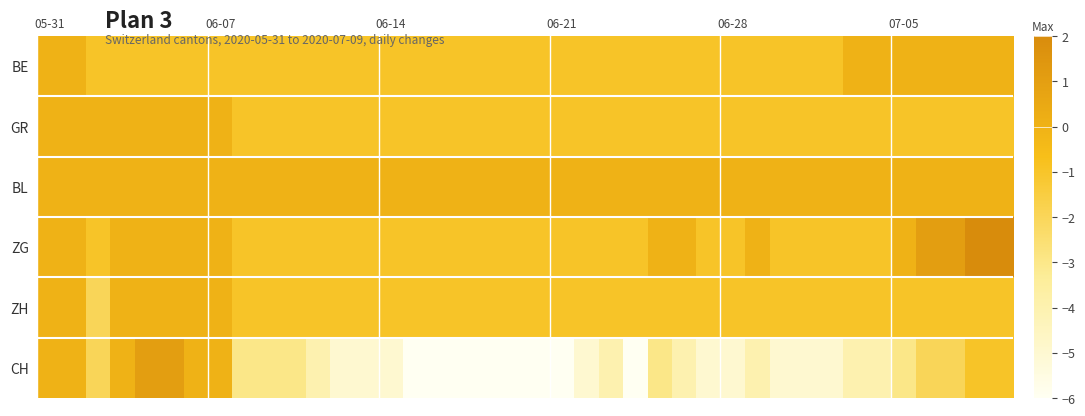

List the series in order of their peak value, lowest first.

BE, GR, BL, ZH, CH, ZG